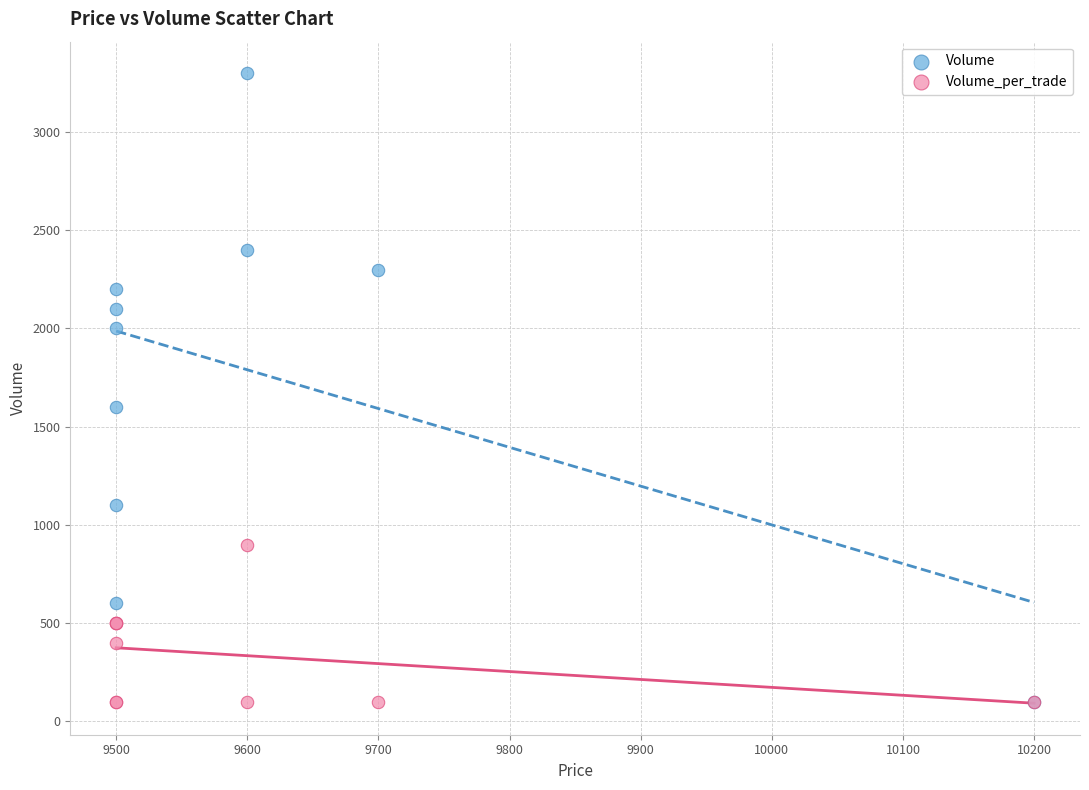

Which series contains the highest Y value?

Volume